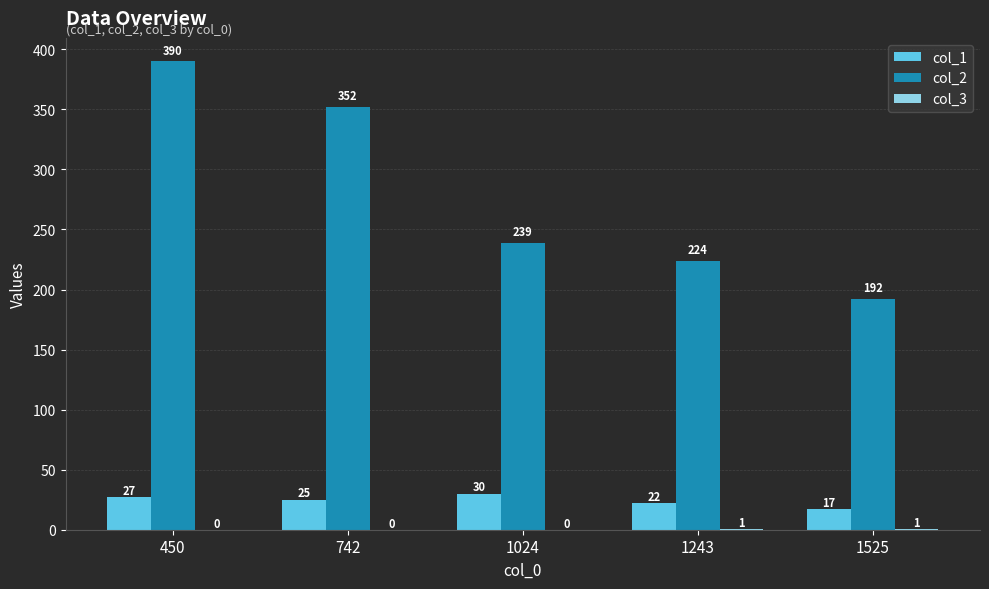

Which category has the highest value in the col_1 series?

1024